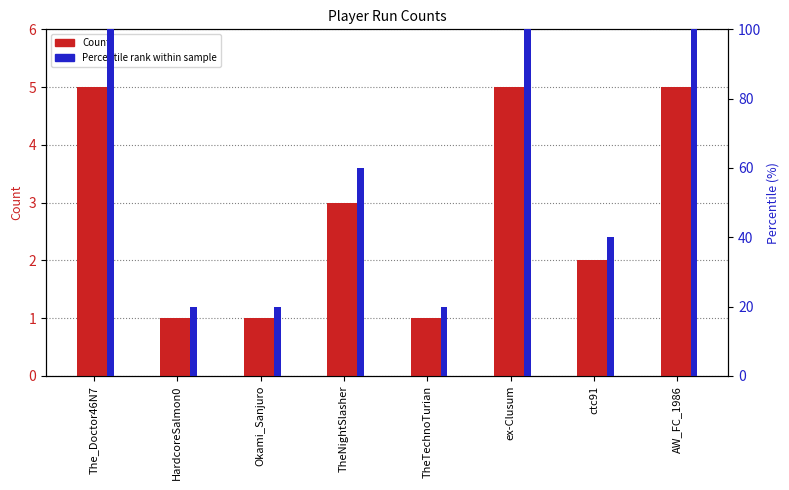

What is the difference between the Percentile rank values at TheNightSlasher and ex-Clusum?

40